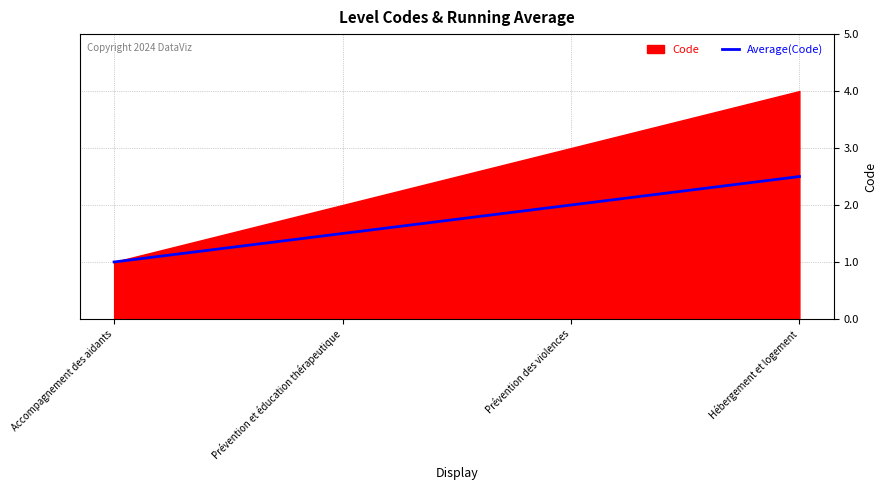

At which label does the data first exceed 2?

Hébergement et logement